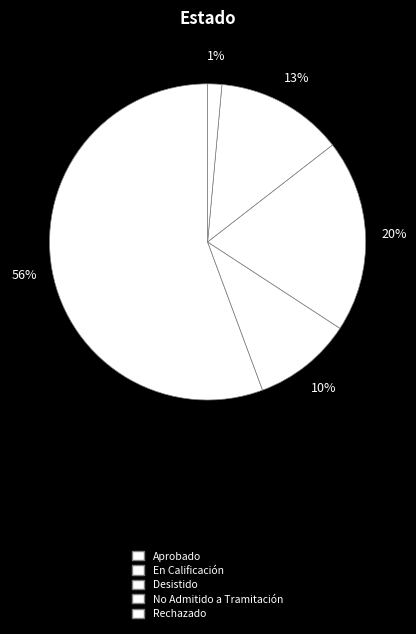

Rank the categories by value from highest to lowest.

Aprobado, Desistido, No Admitido a Tramitación, En Calificación, Rechazado